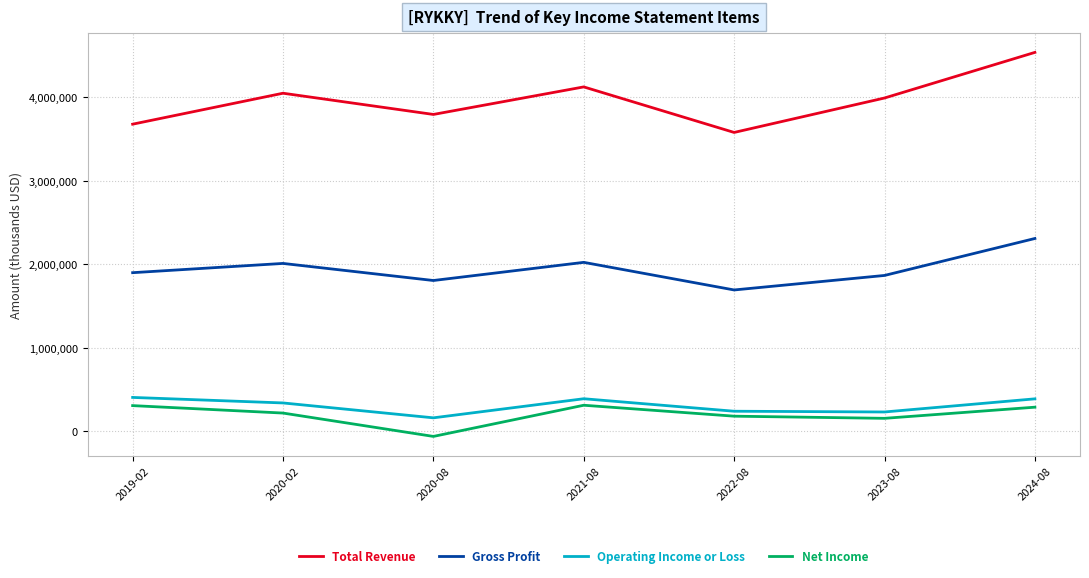

Which series has the largest total across all categories?

Total Revenue